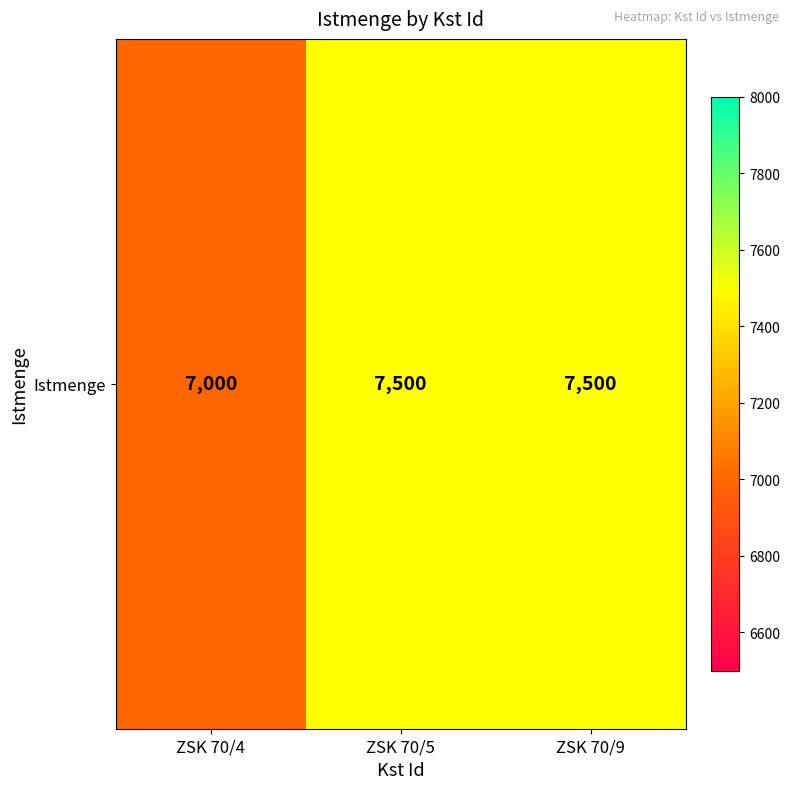

List the labels in order of value, smallest first.

ZSK 70/4, ZSK 70/5, ZSK 70/9